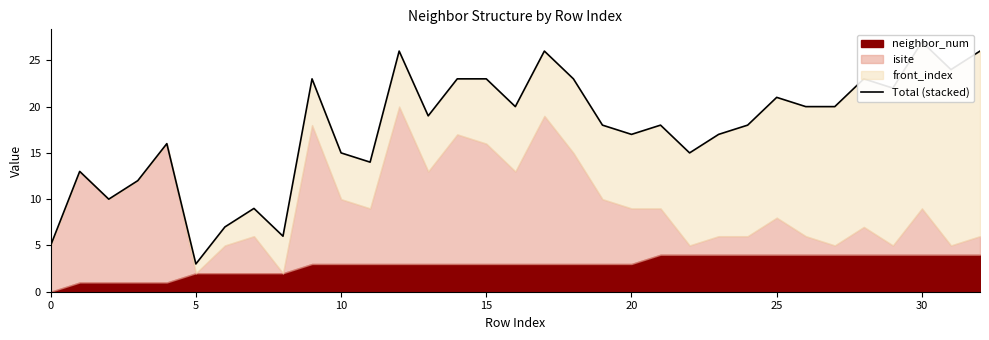

How many lines are shown in the chart?

1